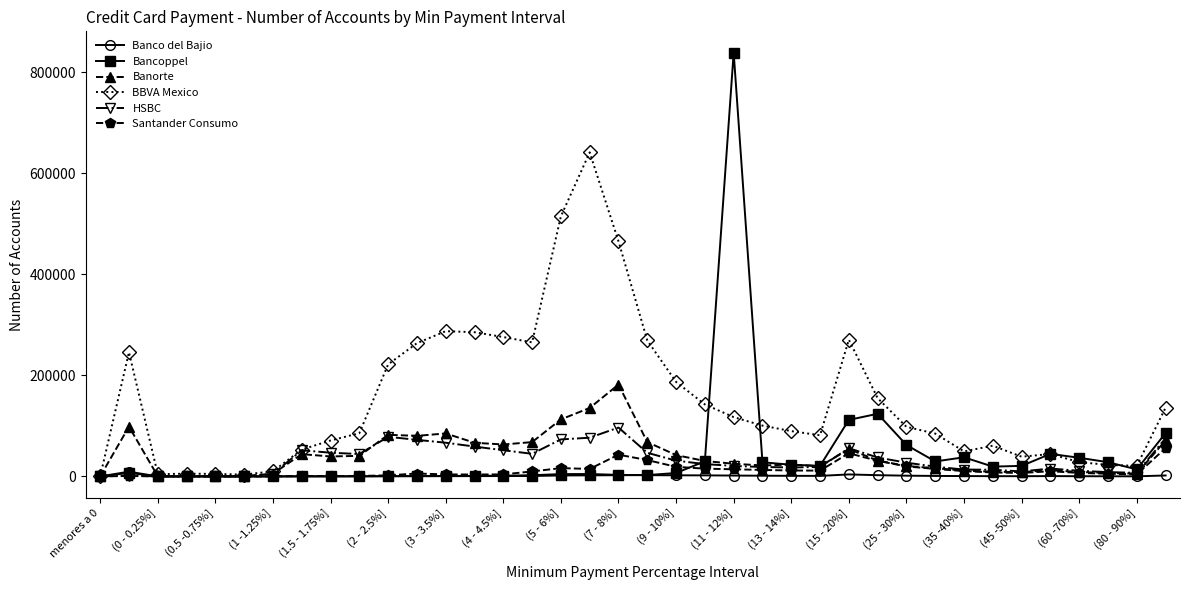

What is the greatest value displayed?

839491